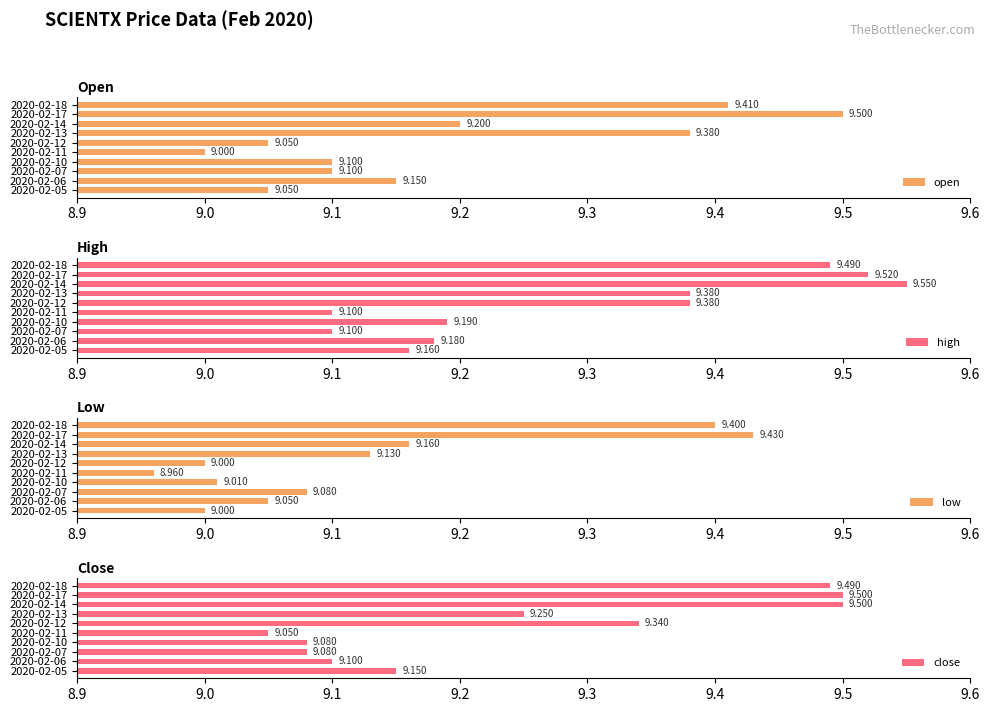

How many bars are there in each group?

4